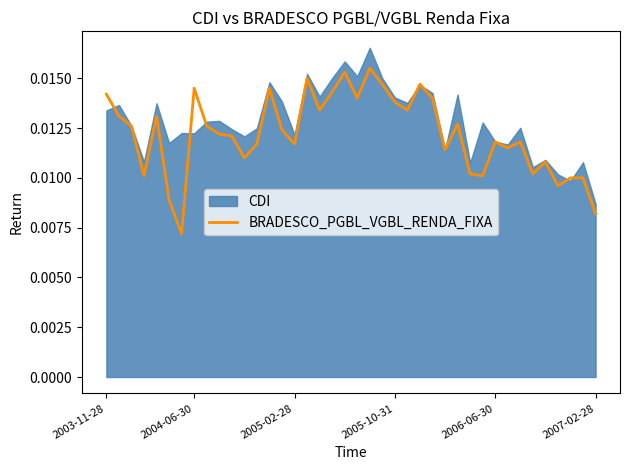

How many lines are shown in the chart?

1